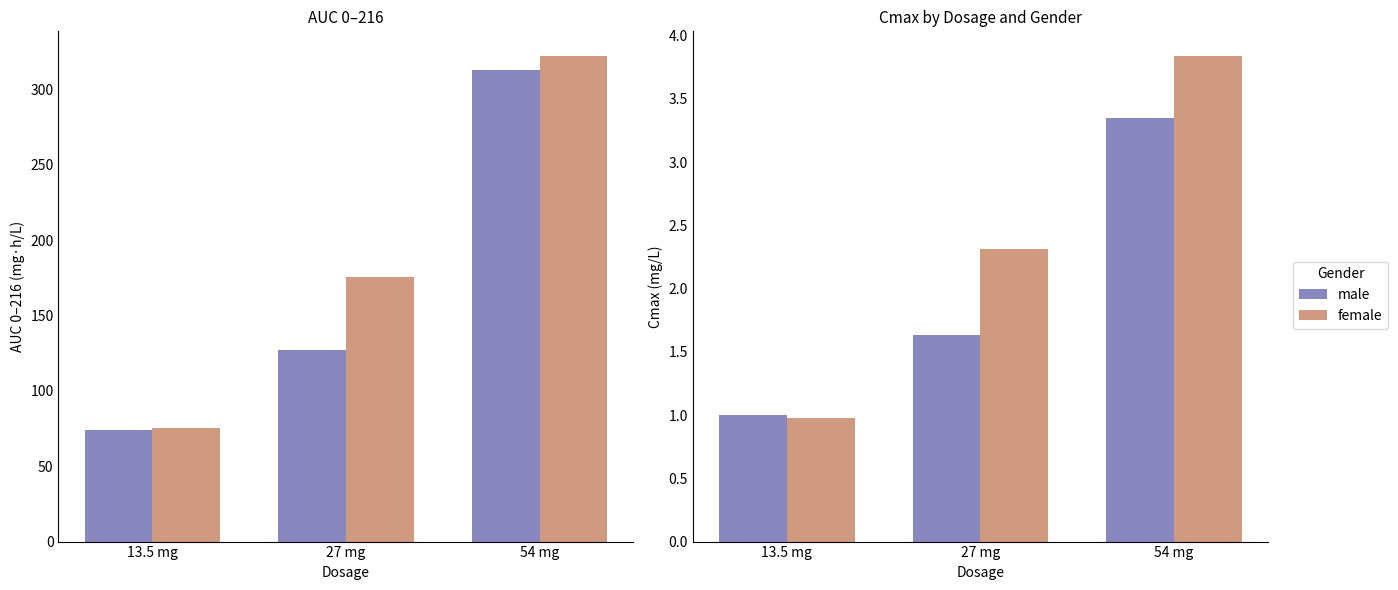

Between 13.5 mg and 27 mg, which is larger?

27 mg